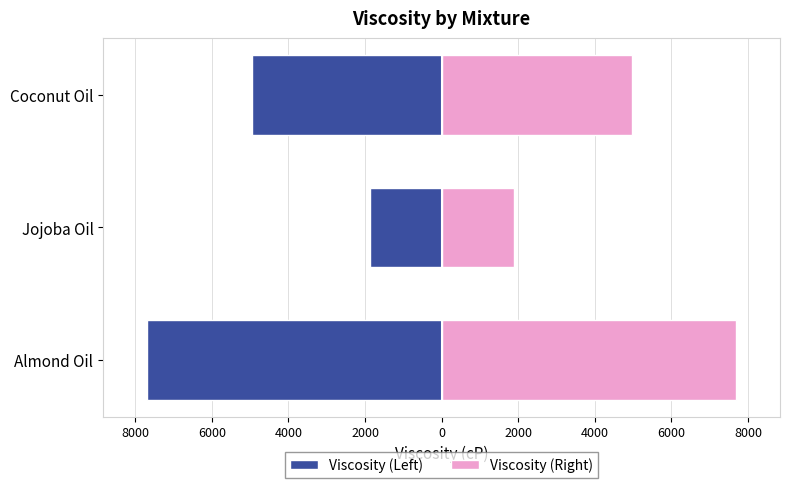

The Viscosity (Right) series shows 1156.1 at Coconut Oil. True or false?

False